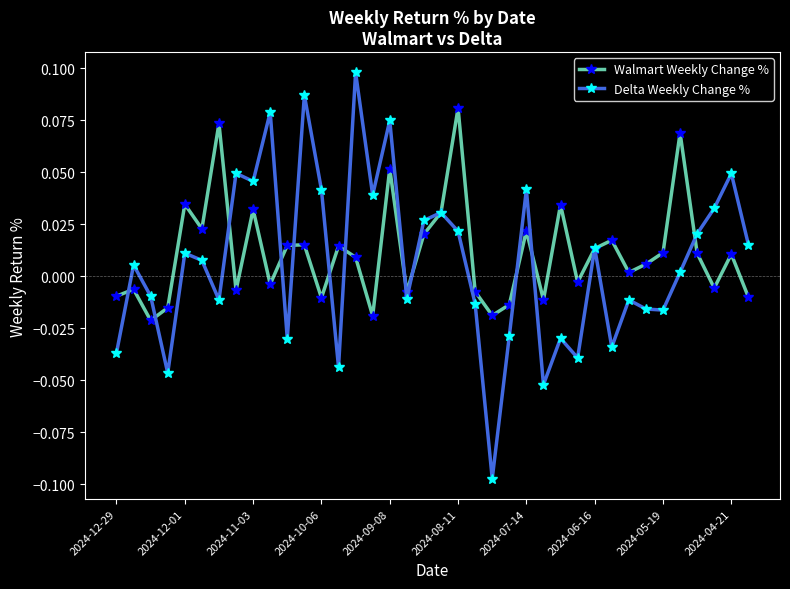

Is this an area chart (filled region under the line)?

No